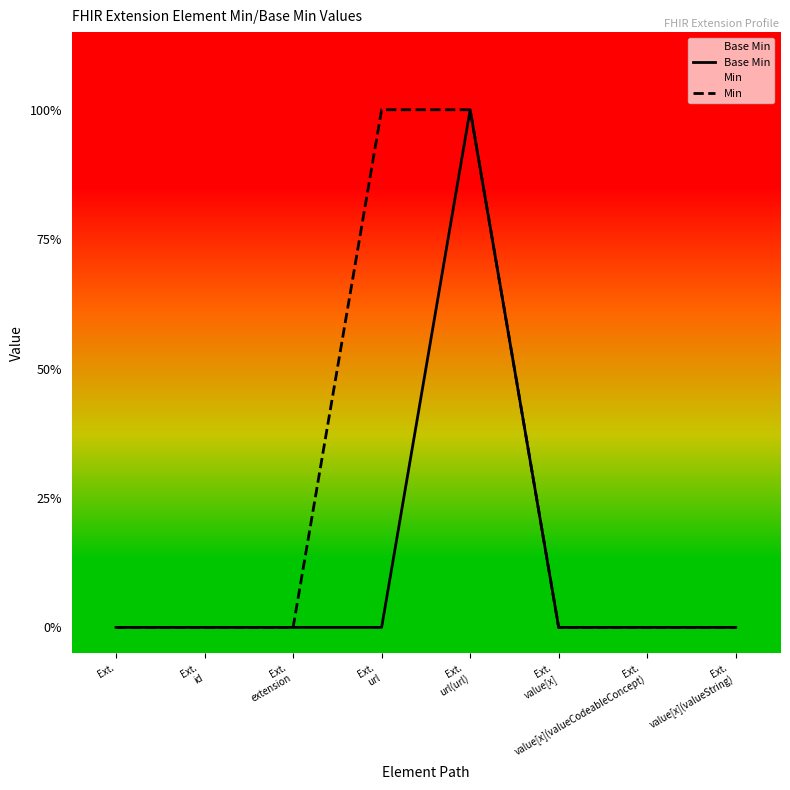

How many values in the Base Min series exceed 0?

1